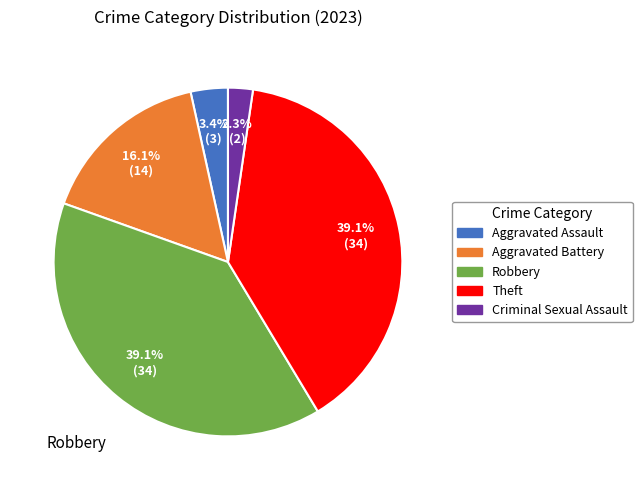

What is the smallest slice in the pie chart?

Criminal Sexual Assault